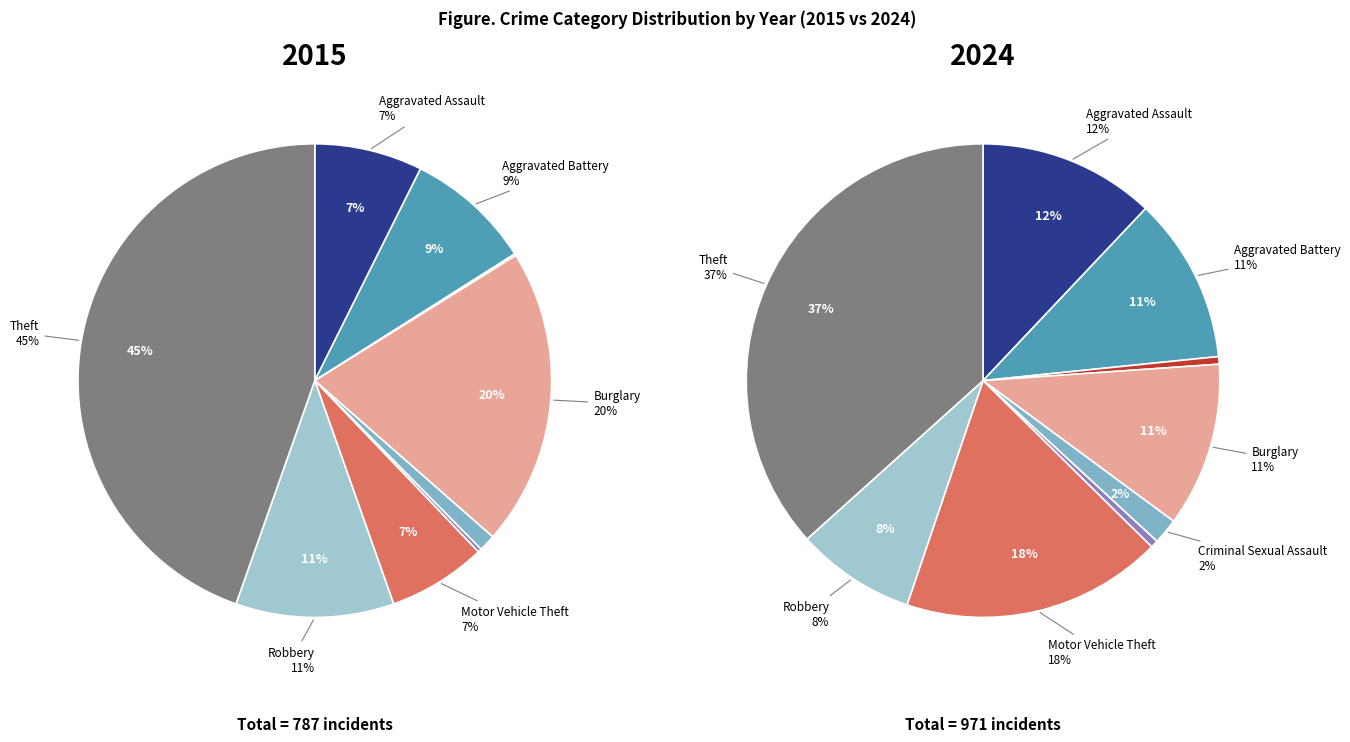

What percentage is NOT represented by Criminal Sexual Assault?

98.9%